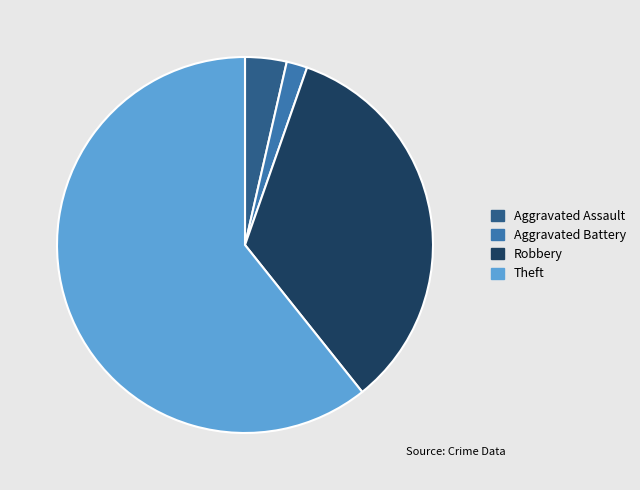

The Aggravated Assault slice represents 4% of the pie. True or false?

True